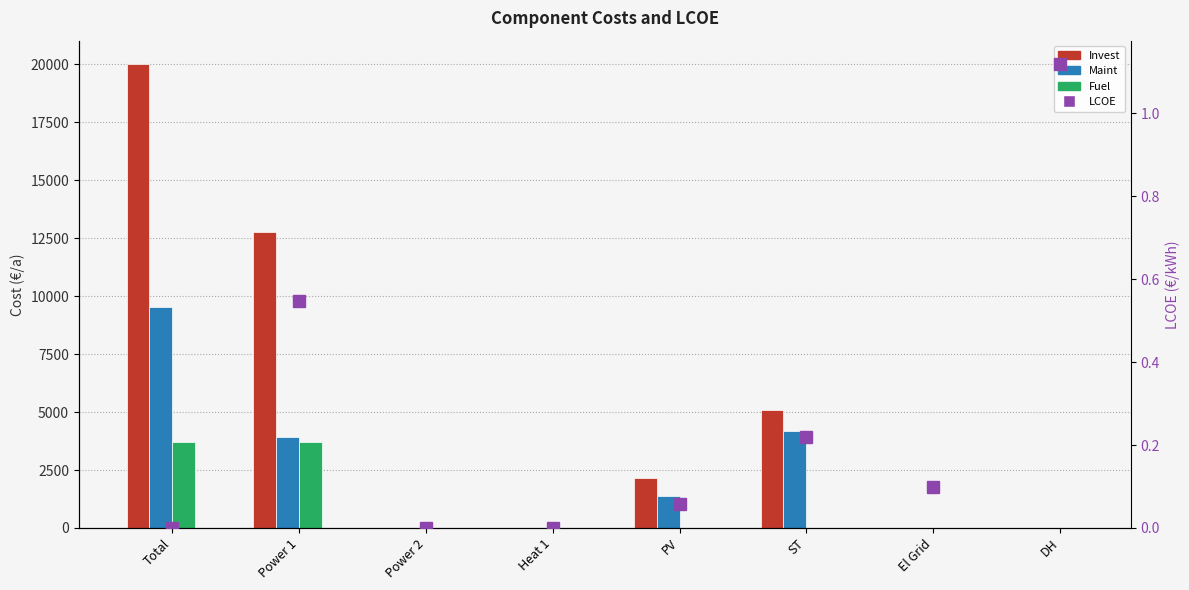

The value of Maint at Total is 9527.0. True or false?

True